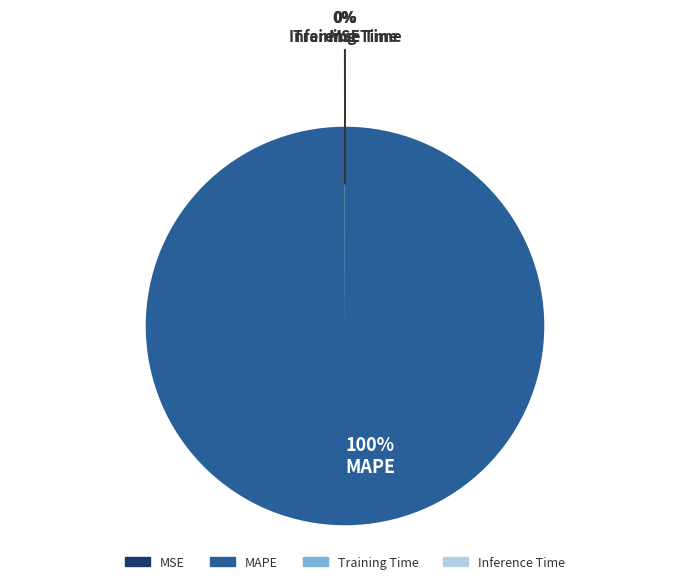

Which category accounts for the majority?

100% MAPE